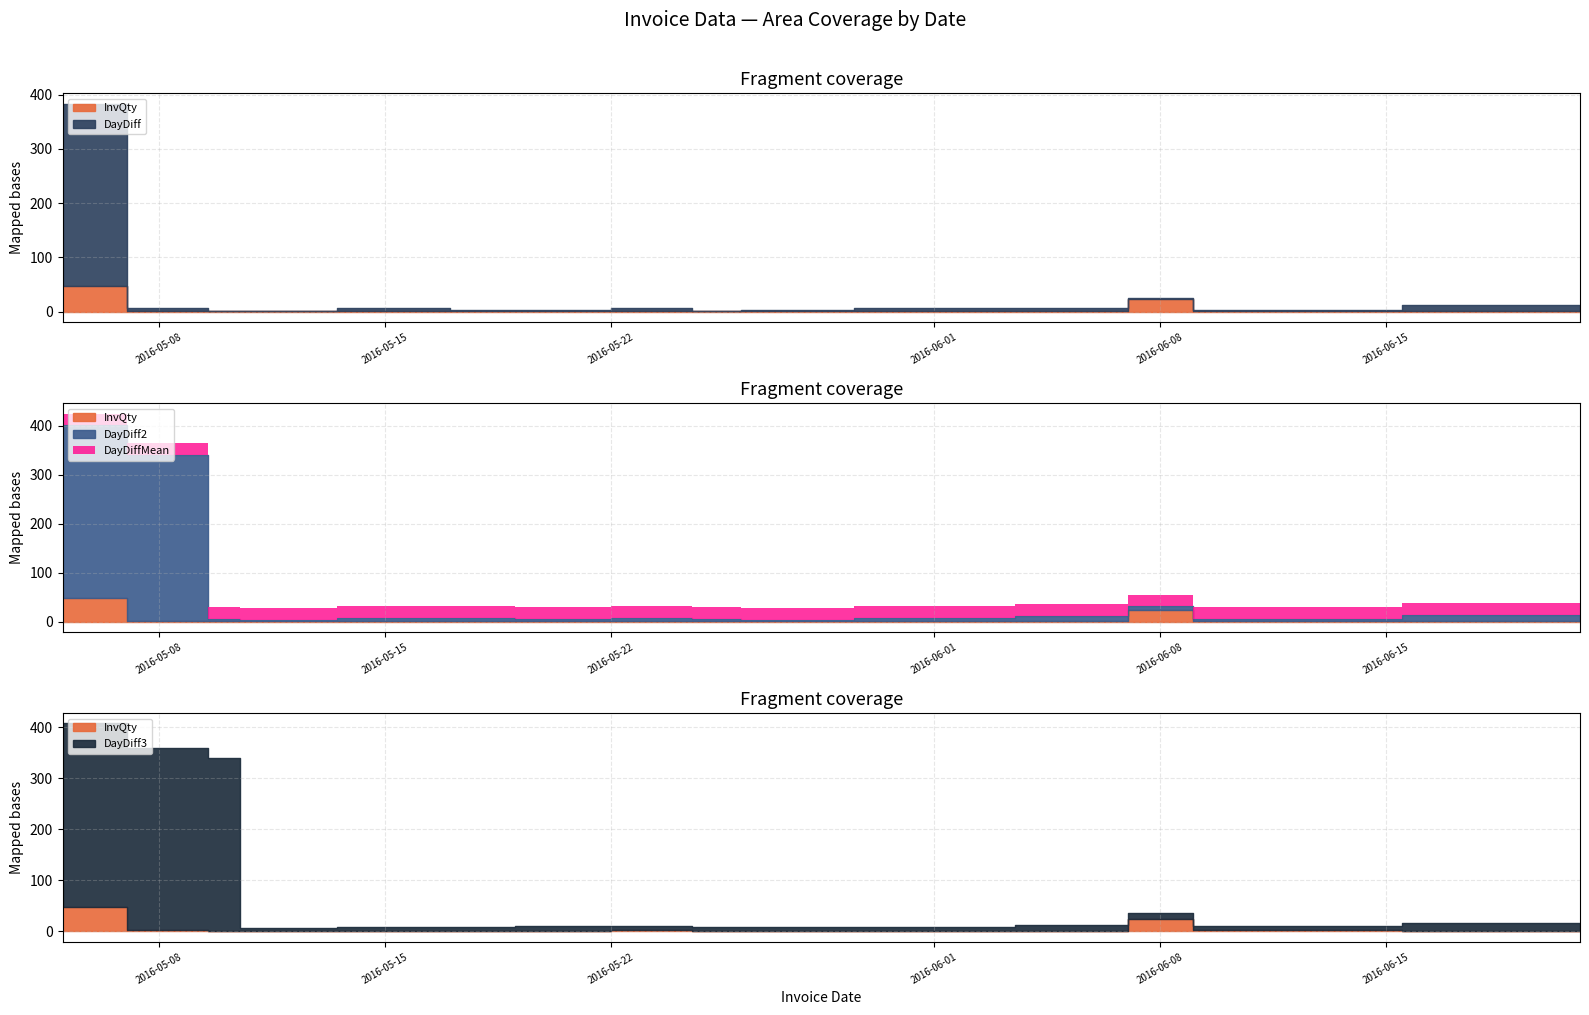

Where is InvQty nearest to the value 24?

2016-06-08